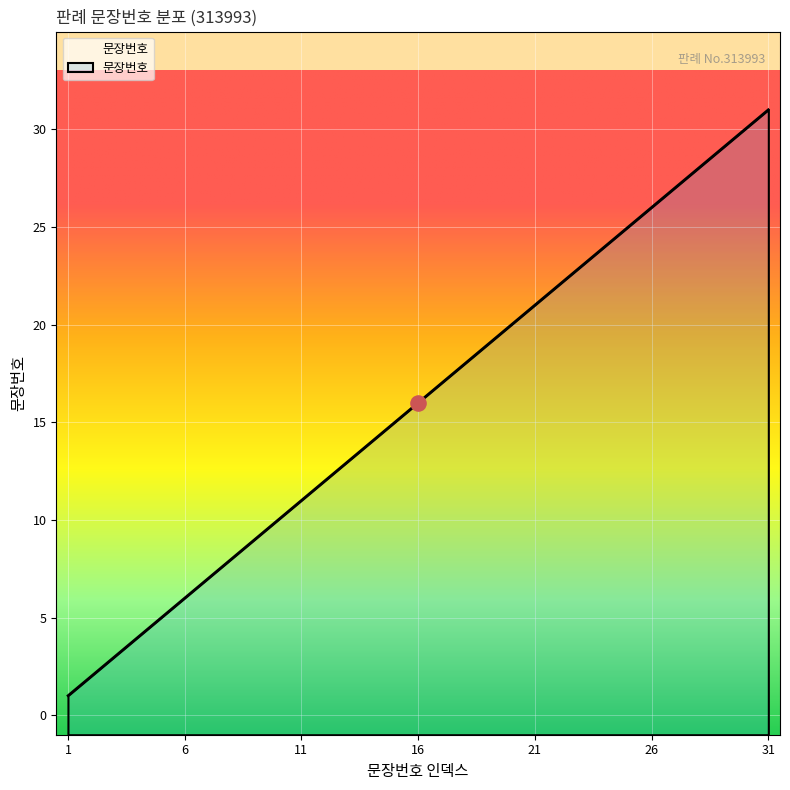

What is the change in value from 2 to 24?

+22